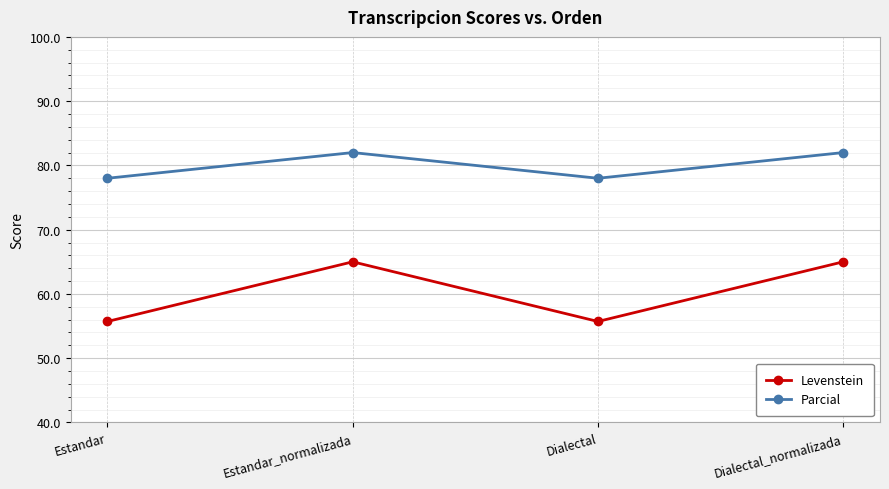

Reading right to left, what are all the values shown in this chart?

Levenstein: Dialectal_normalizada=65.0	Dialectal=55.7	Estandar_normalizada=65.0	Estandar=55.7
Parcial: Dialectal_normalizada=82.0	Dialectal=78.0	Estandar_normalizada=82.0	Estandar=78.0